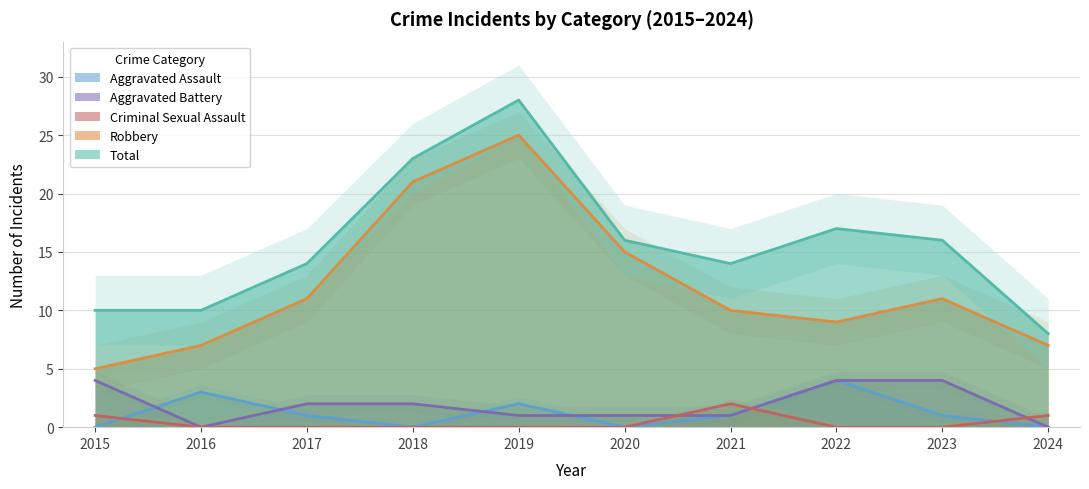

The value of Criminal Sexual Assault at 2017 is 0. True or false?

True